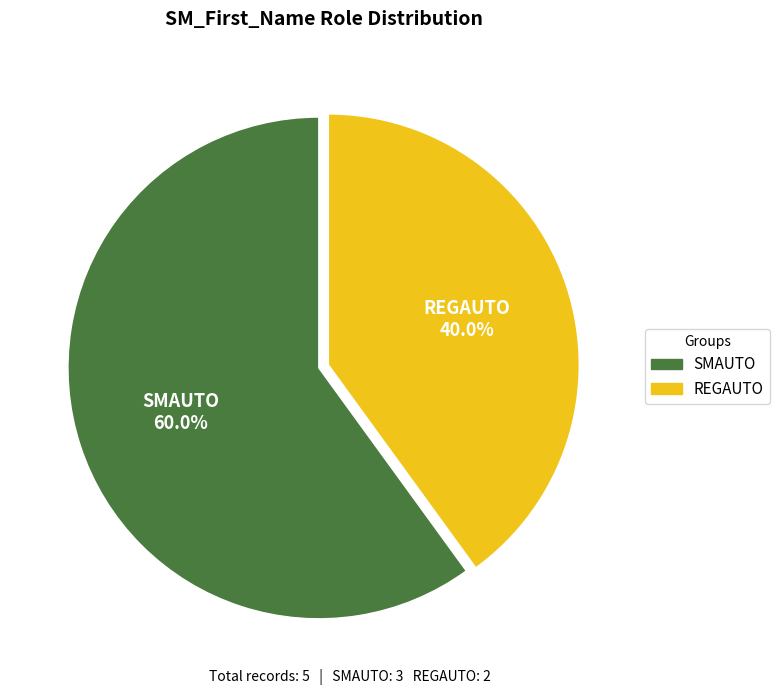

Which category accounts for the majority?

SMAUTO